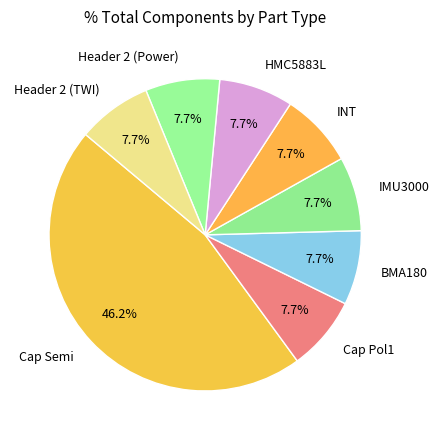

Is Cap Semi the majority of the pie?

No